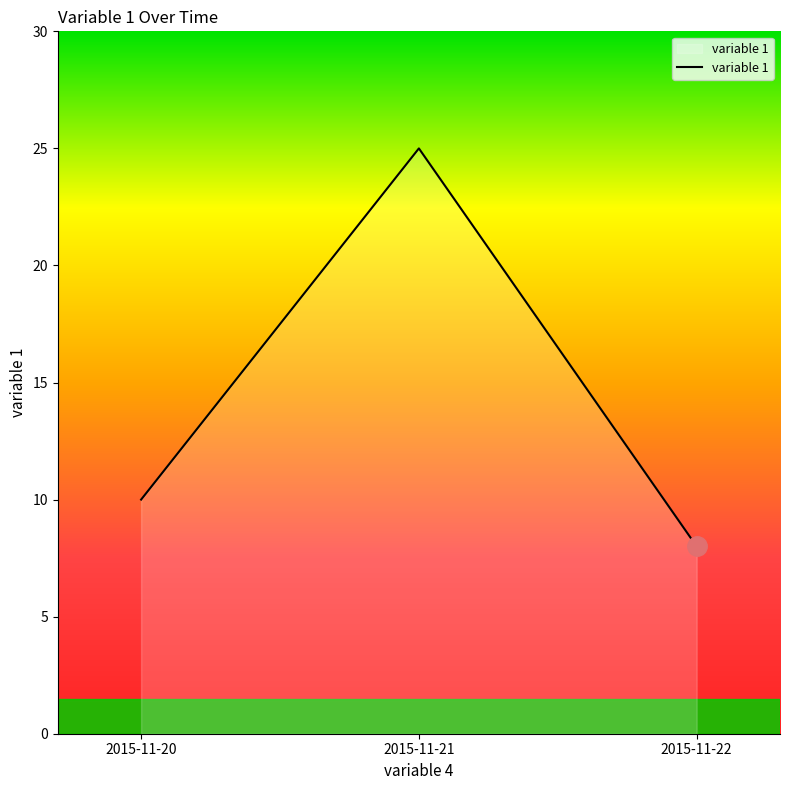

Is it true that the value at 2015-11-20 is 10?

True